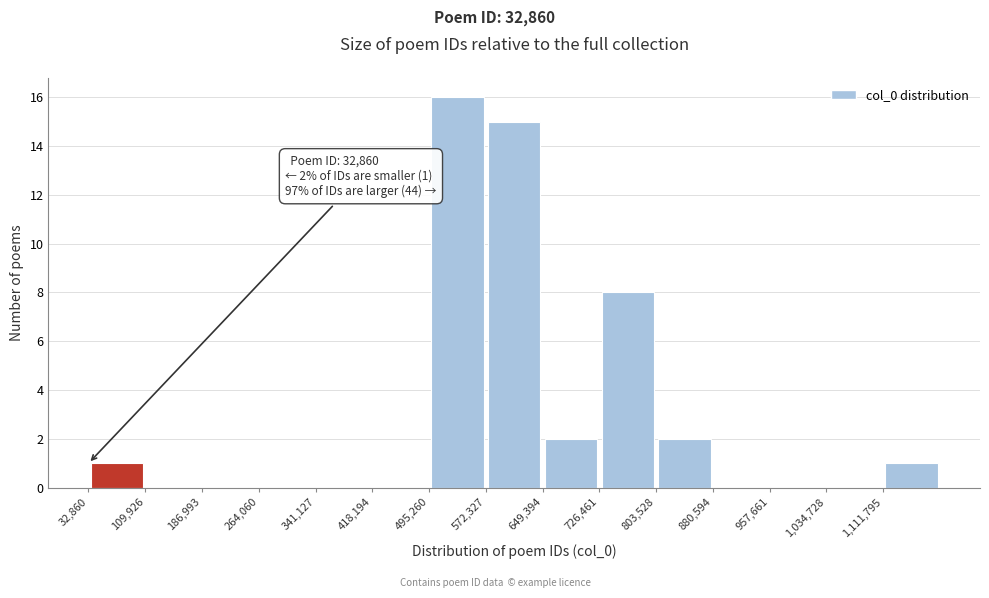

Which range on the x-axis has the tallest bar?

500000 to 570000